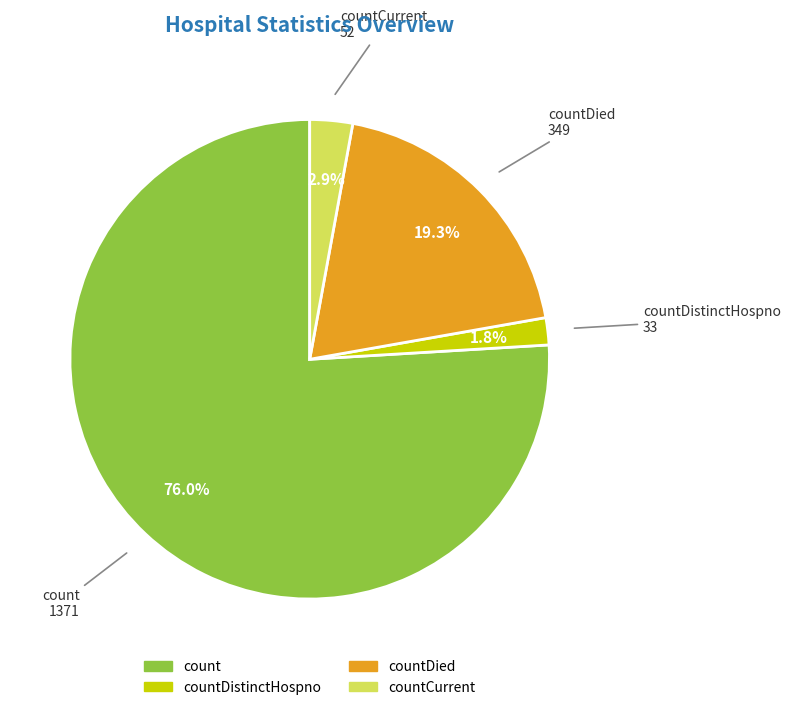

Is there any slice that represents more than half of the pie?

Yes